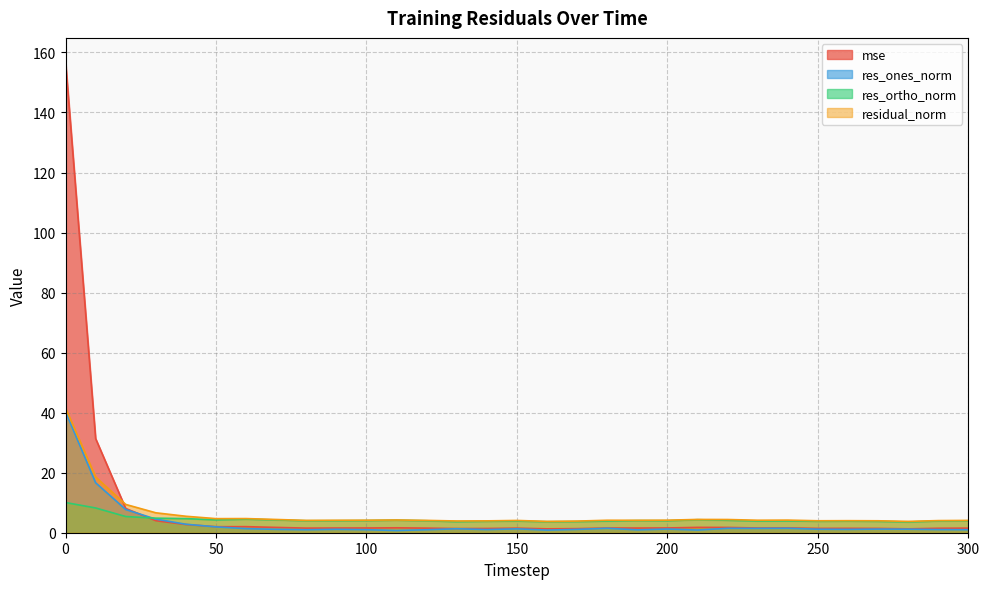

What is the average value of the res_ones_norm series?

3.3